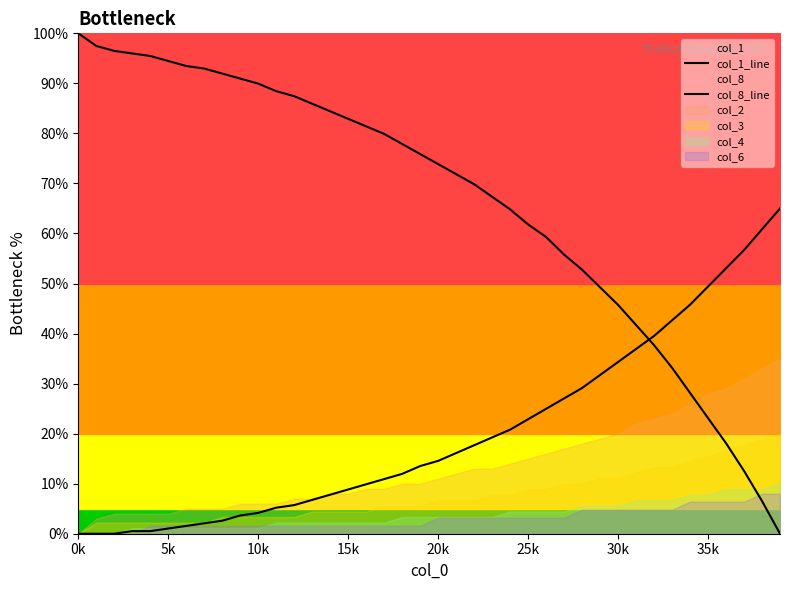

Which category has the lowest value across all series?

39